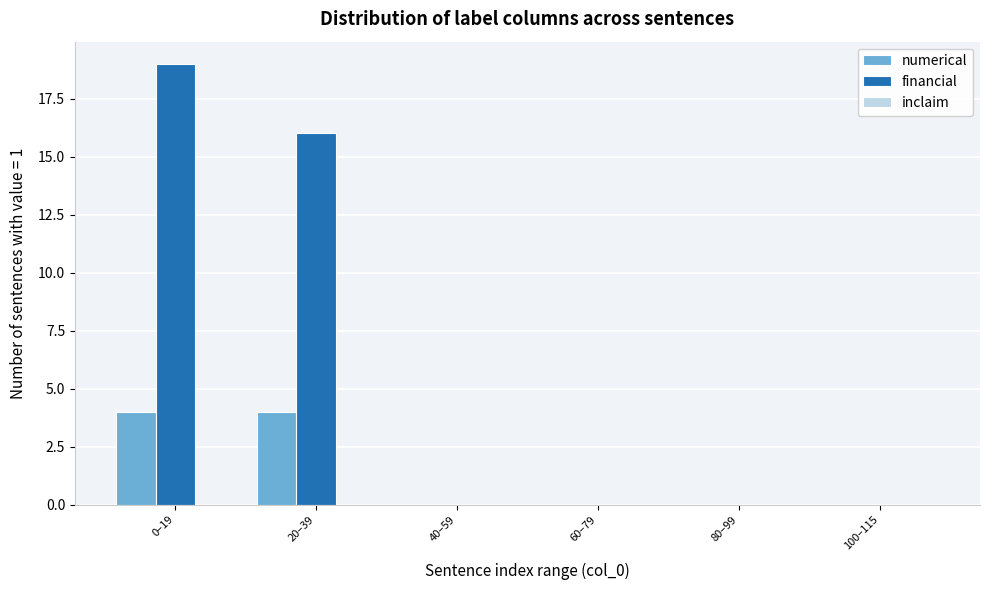

Which series changed the most between 20–39 and 100–115?

financial